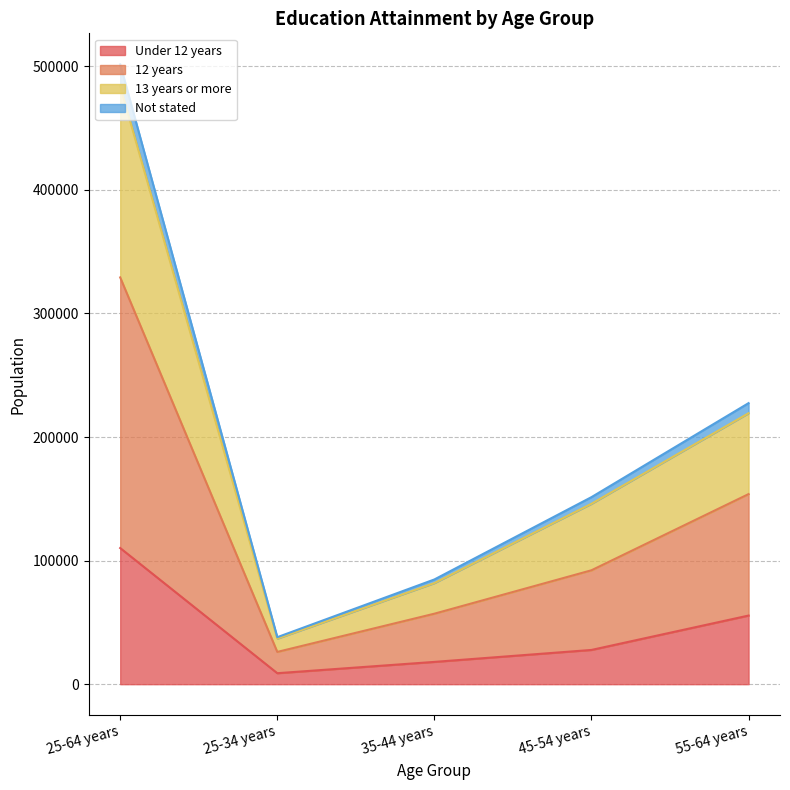

Which category has the highest value across all series?

25-64 years